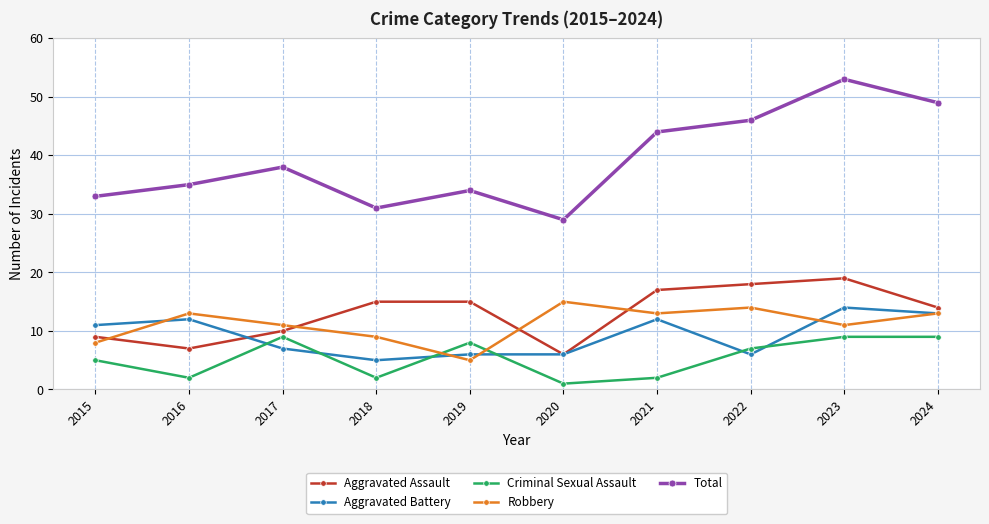

Where does the Criminal Sexual Assault series first go above 7?

2017